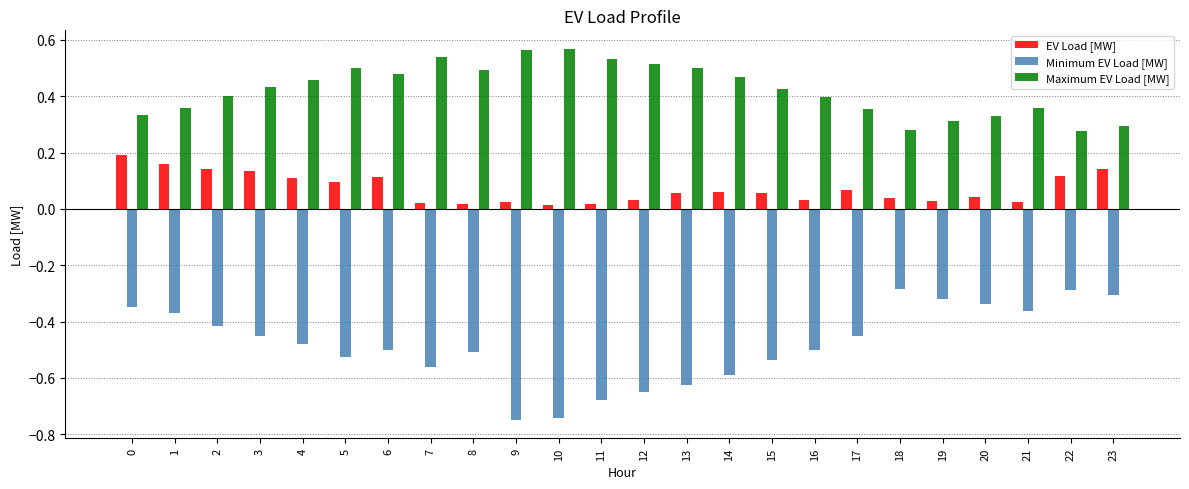

Is the value of EV Load [MW] at 17 greater than the value of Minimum EV Load [MW] at 20?

Yes